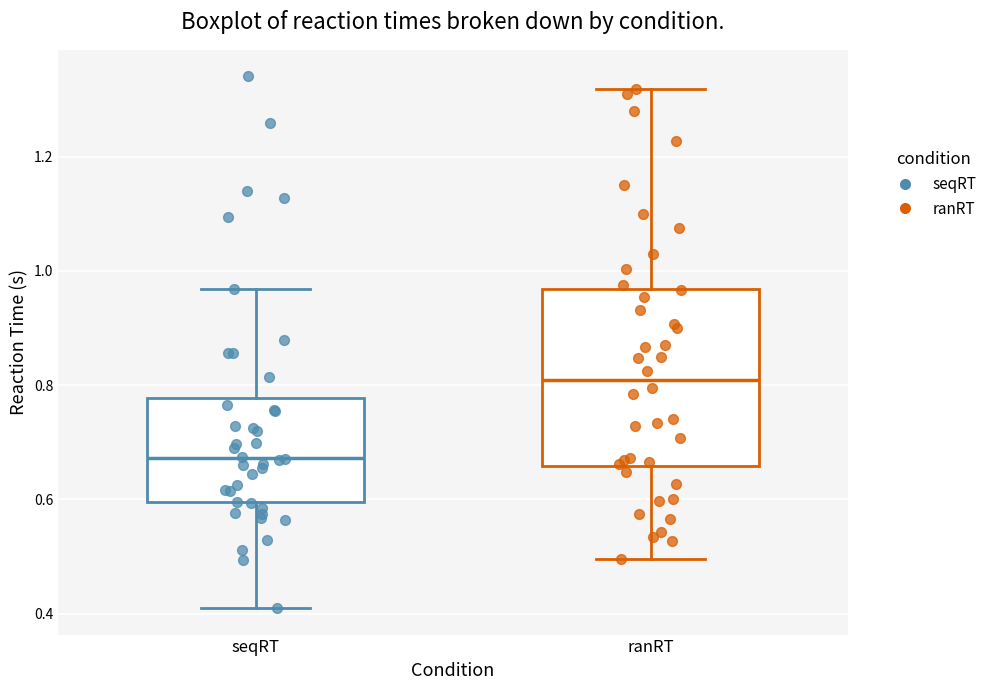

Where does the lower whisker of the box for seqRT end on the y-axis? The values are not printed on the chart, so give them approximately, as read against the axis.

0.42